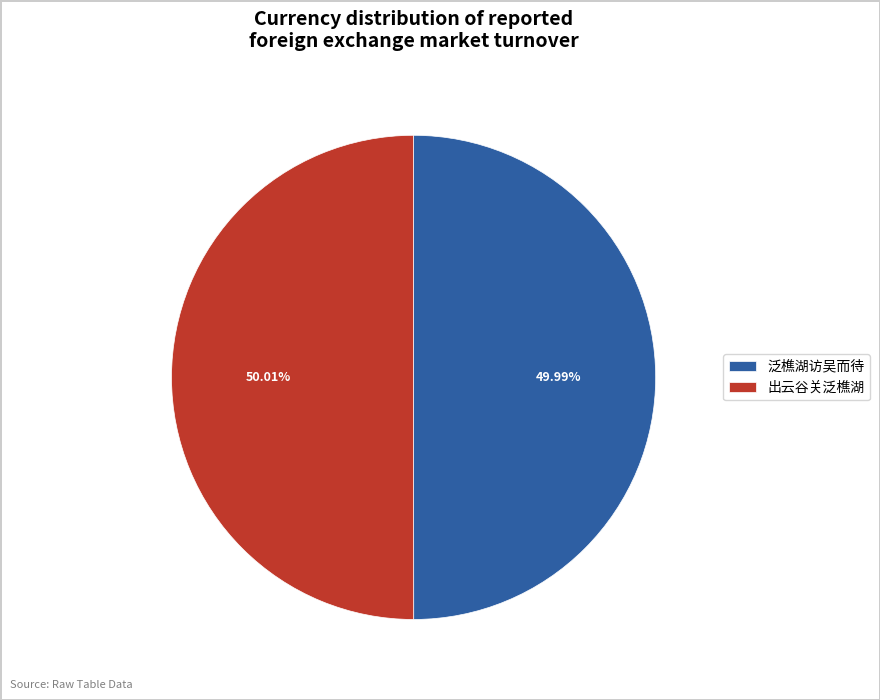

What percentage is the 出云谷关泛樵湖 slice, to the nearest percent?

50%